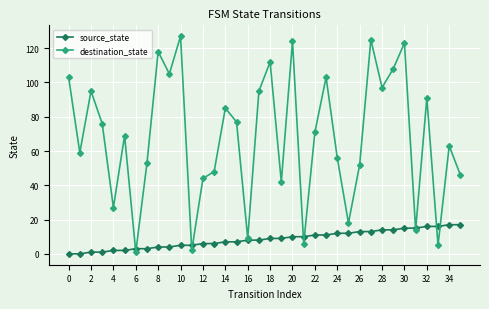

Rank the series by their maximum value, from lowest to highest.

source_state, destination_state